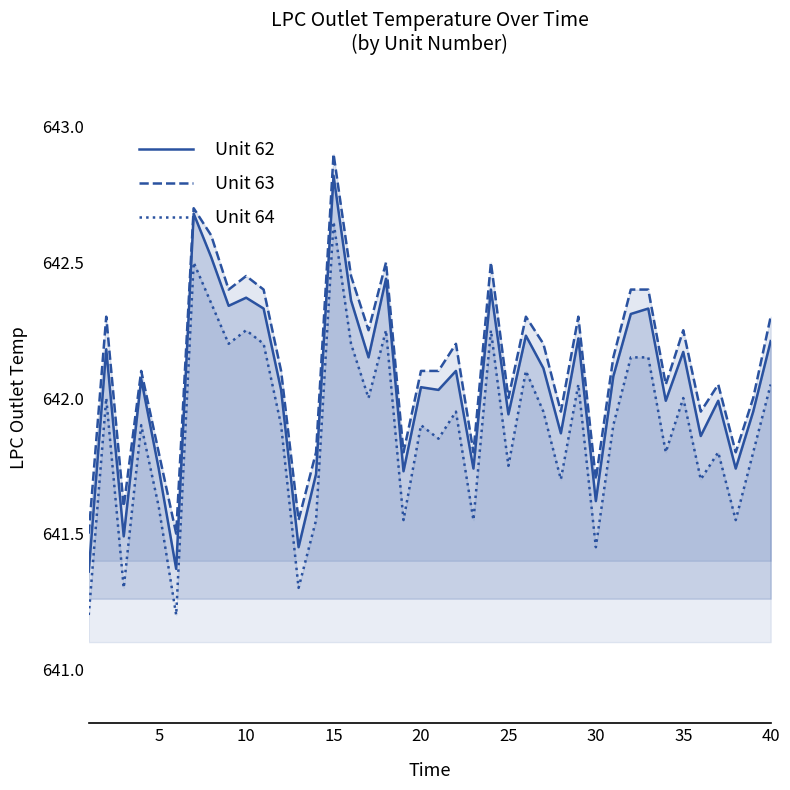

True or false: Unit 63 and Unit 62 cross at least once.

False